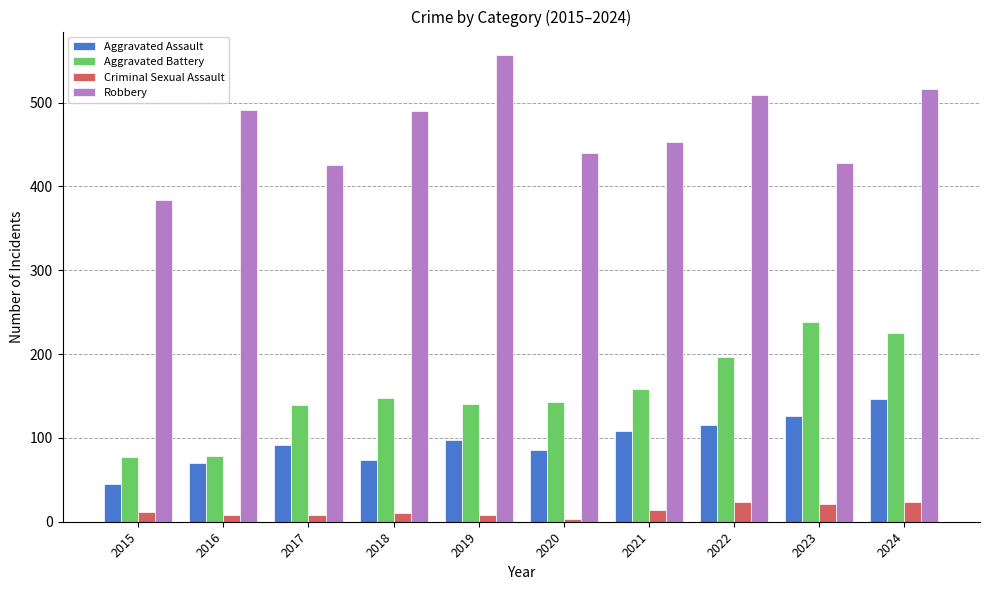

Which label corresponds to the largest value in the chart?

2019